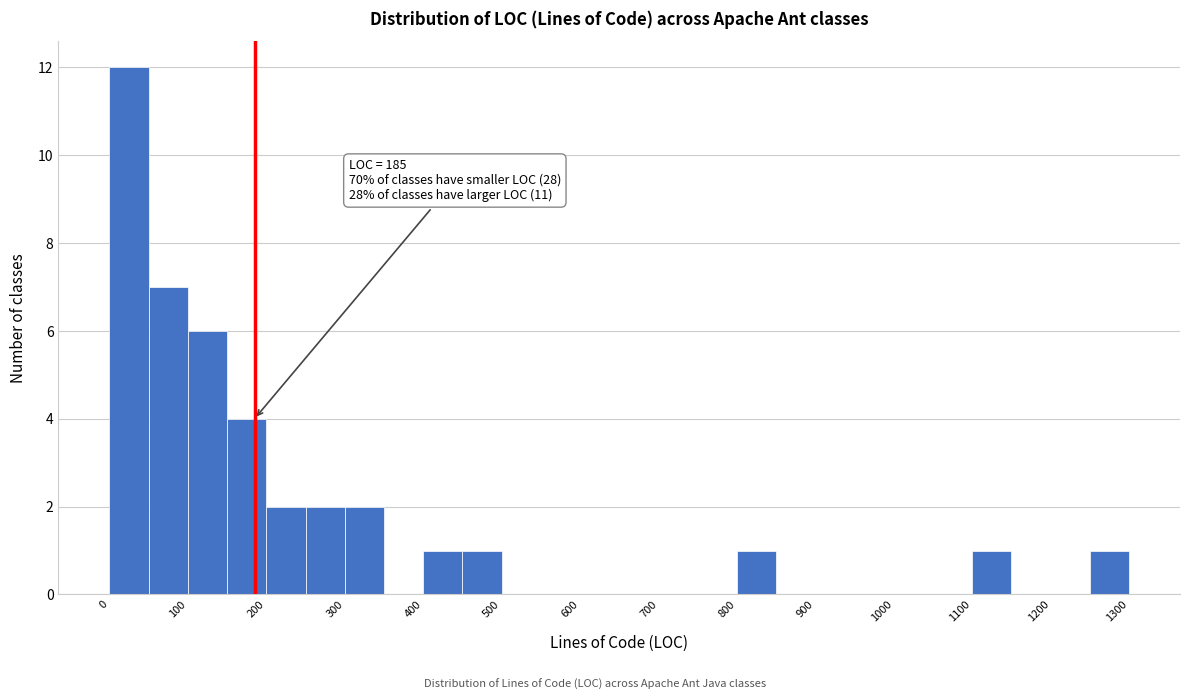

Which range on the x-axis has the tallest bar?

0 to 50